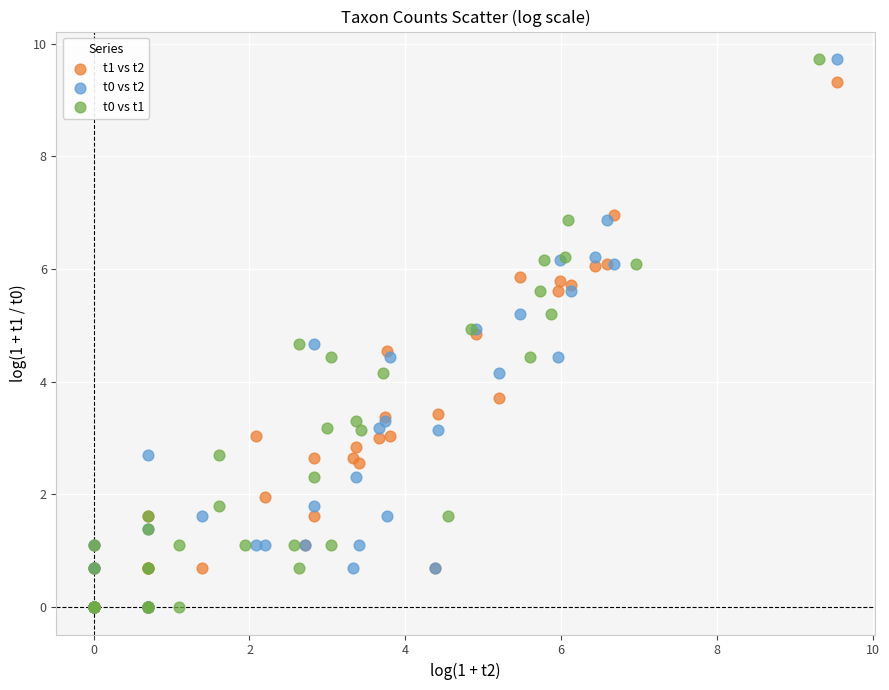

What are all the series names shown in the legend?

t1 vs t2, t0 vs t2, t0 vs t1